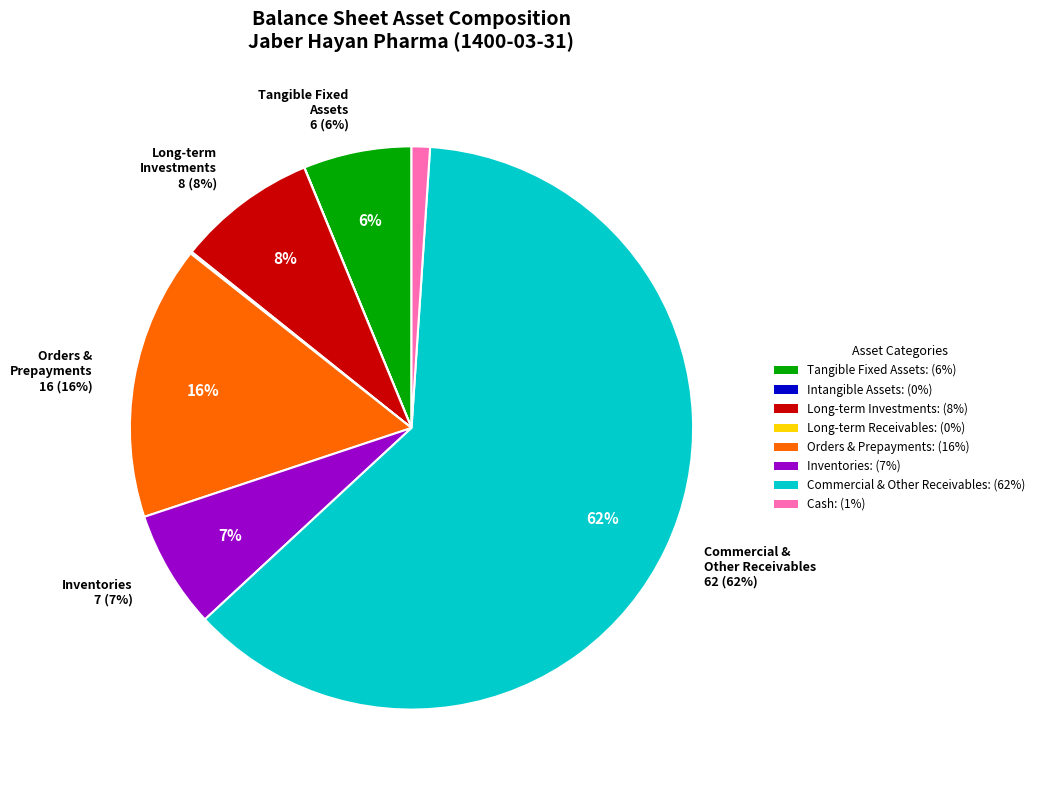

Is the sum of long_term_receivables and orders_and_prepayments greater than half?

No